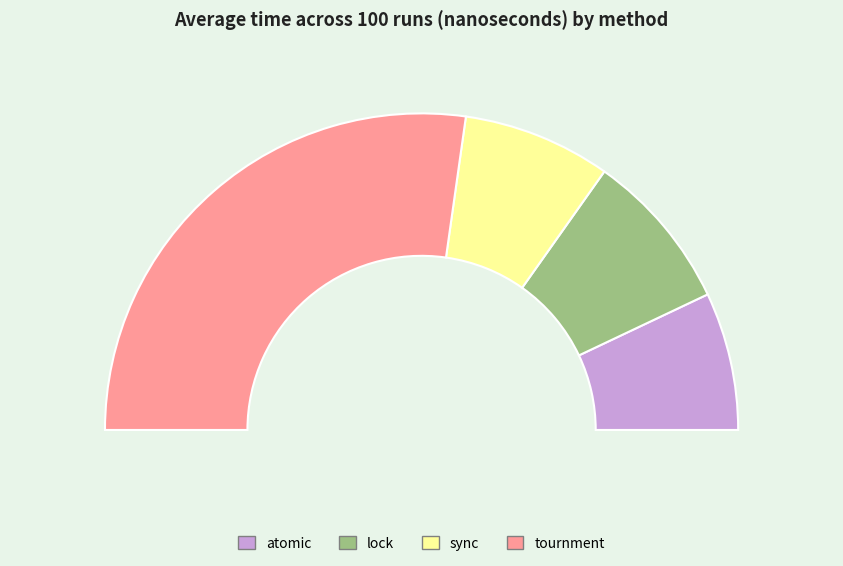

Combined, do tournment and lock account for over 50%?

Yes